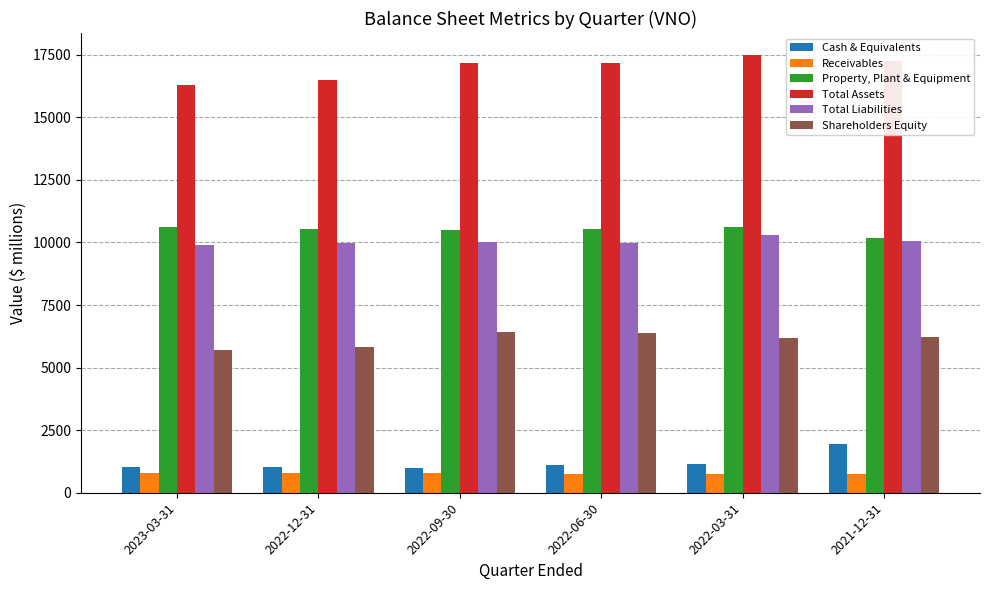

What value does the Total Assets series have at 2021-12-31?

17266.6